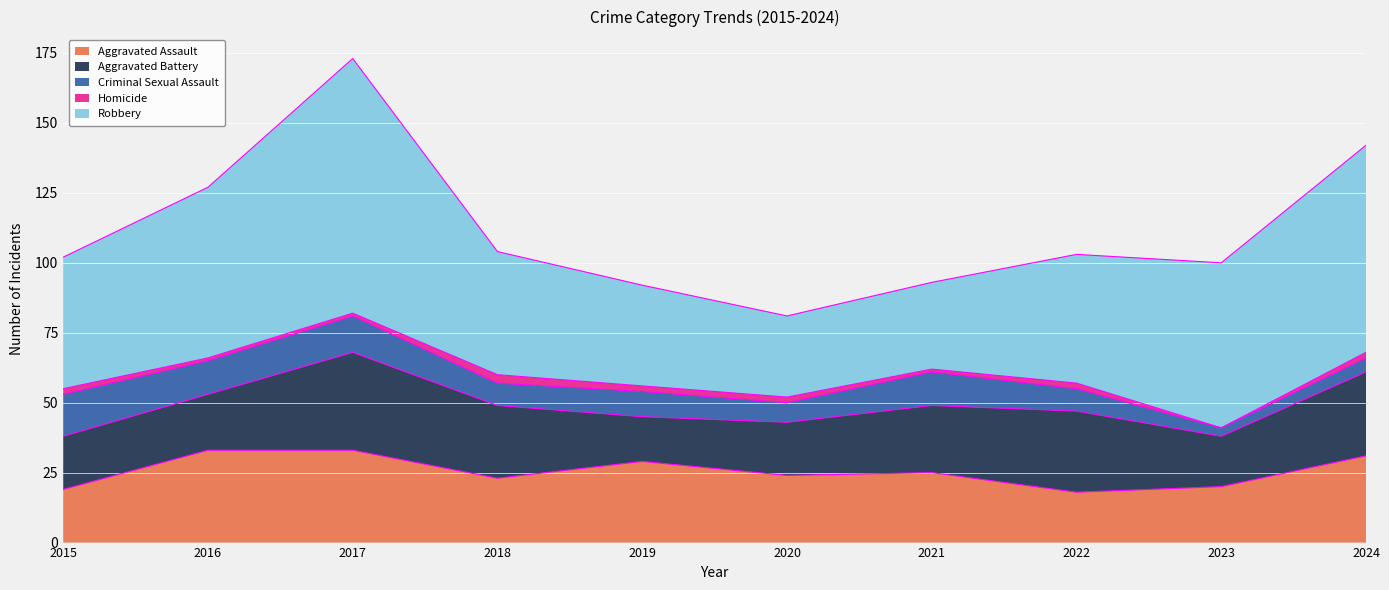

Does the chart display data point markers on the line(s)?

No